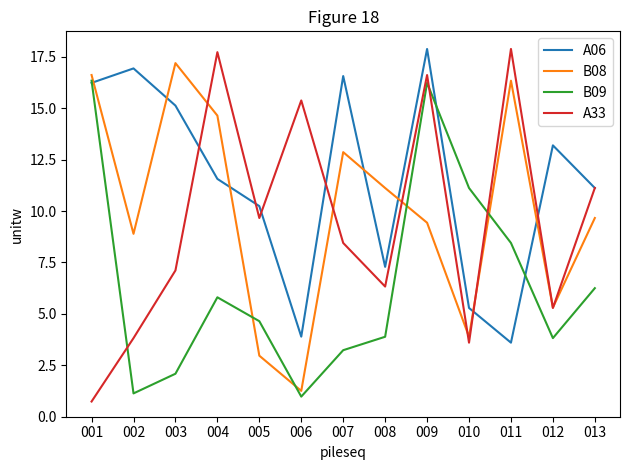

What is the difference between the highest and lowest values at 007?

13.3